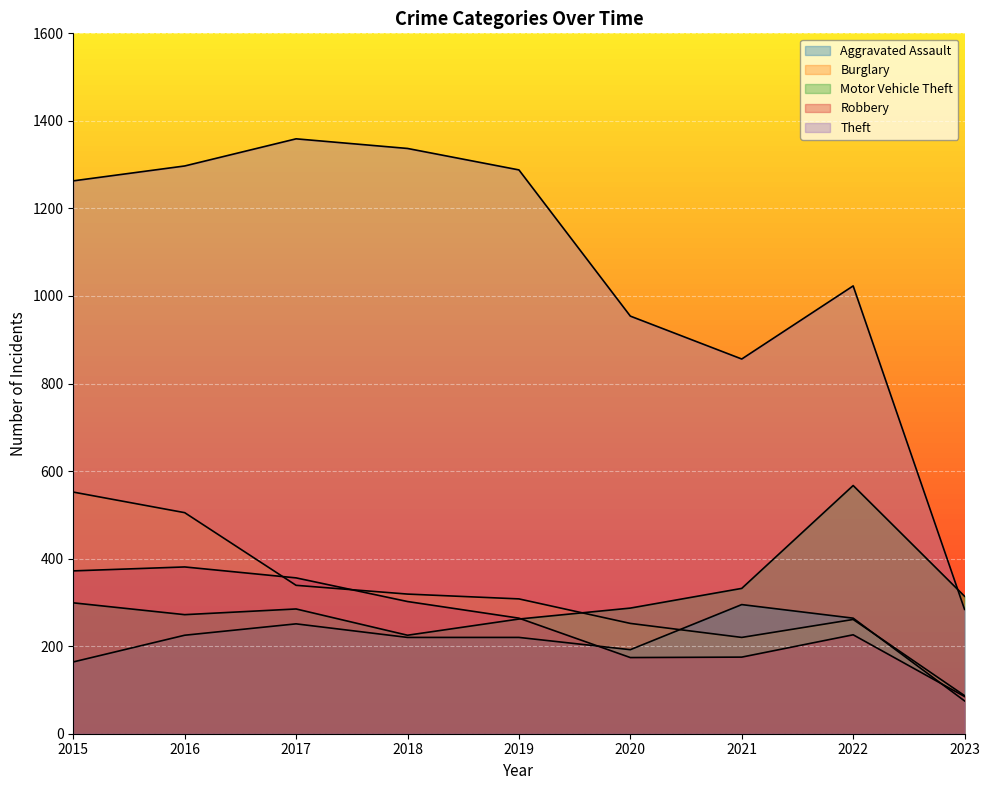

How many interior local peaks does the Robbery series have?

2